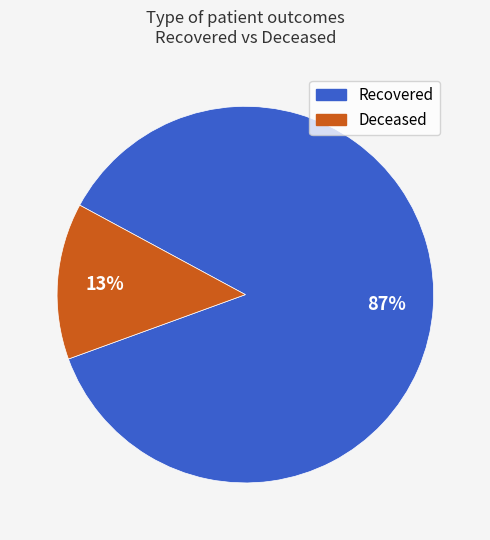

Does any single category account for the majority?

Yes